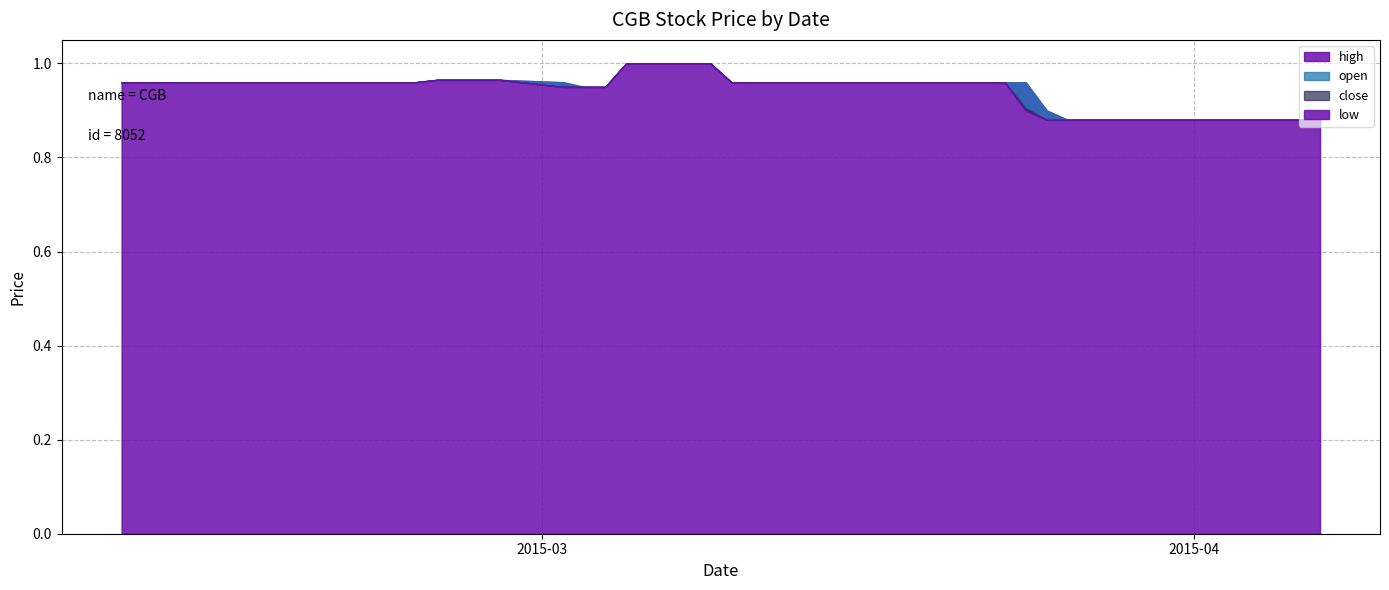

What is the label of the 1st point from the right?

2015-04-07